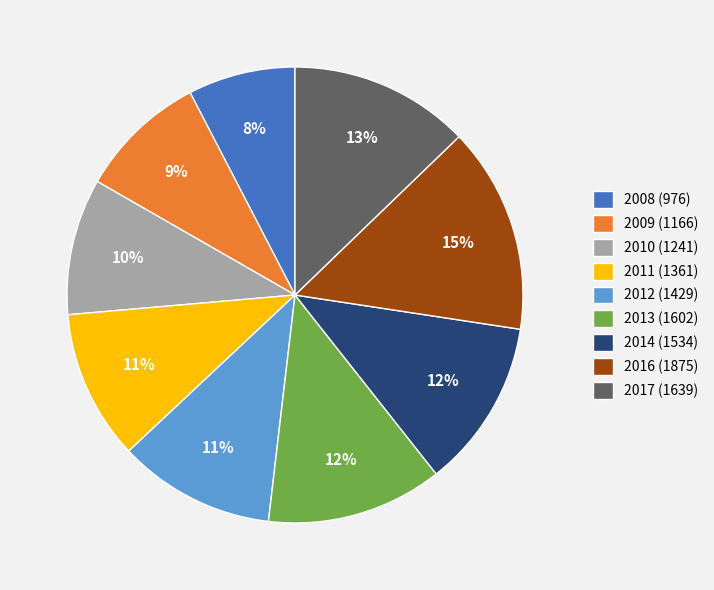

Which has a higher value, 2016 or 2008?

2016